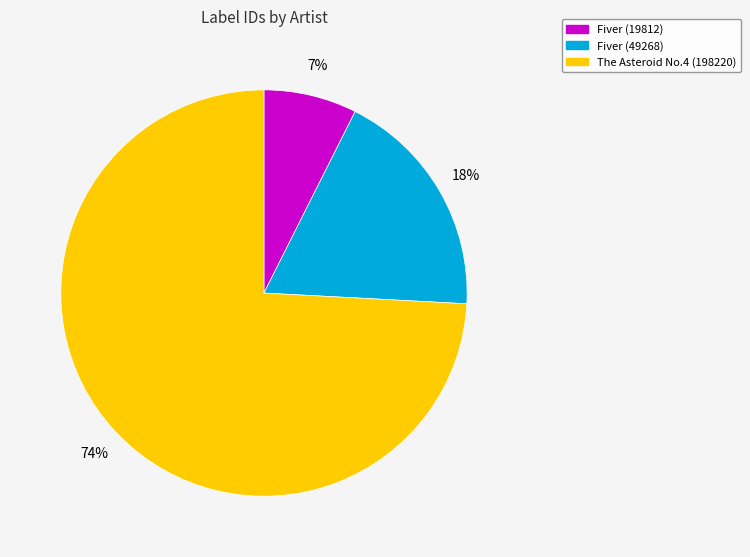

Which category accounts for the majority?

The Asteroid No.4 (198220)